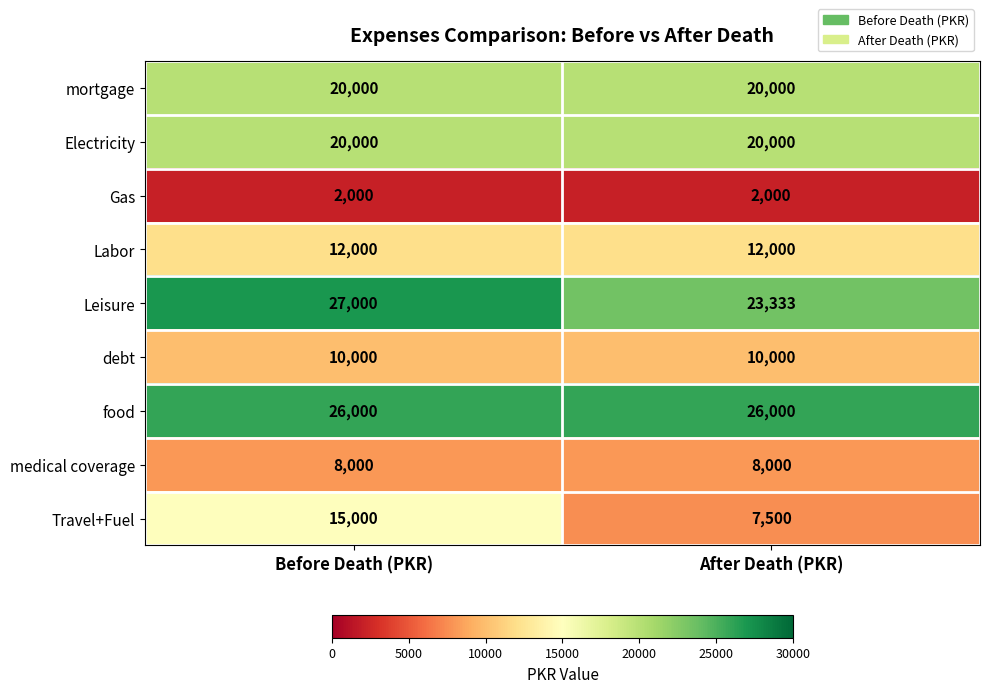

How many data points does each series have?

2